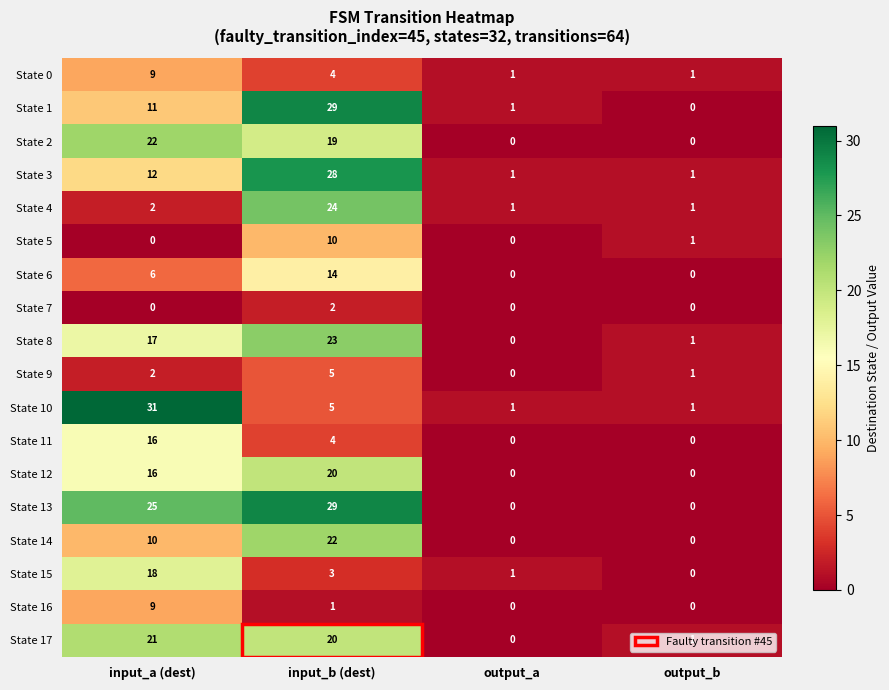

How many series are shown in this chart?

18